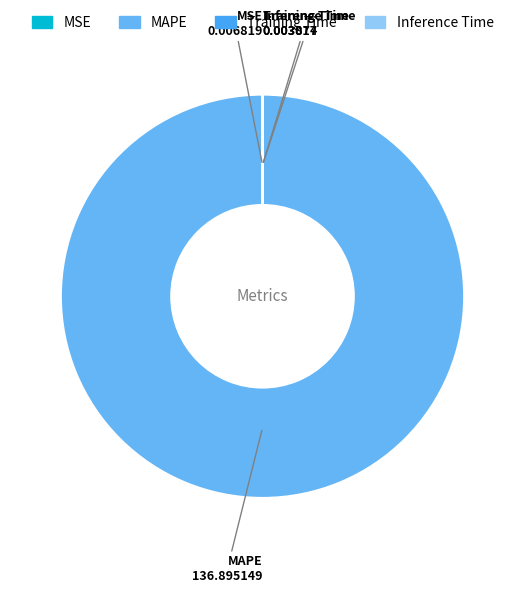

Is it true that MAPE is 92% of the pie?

False